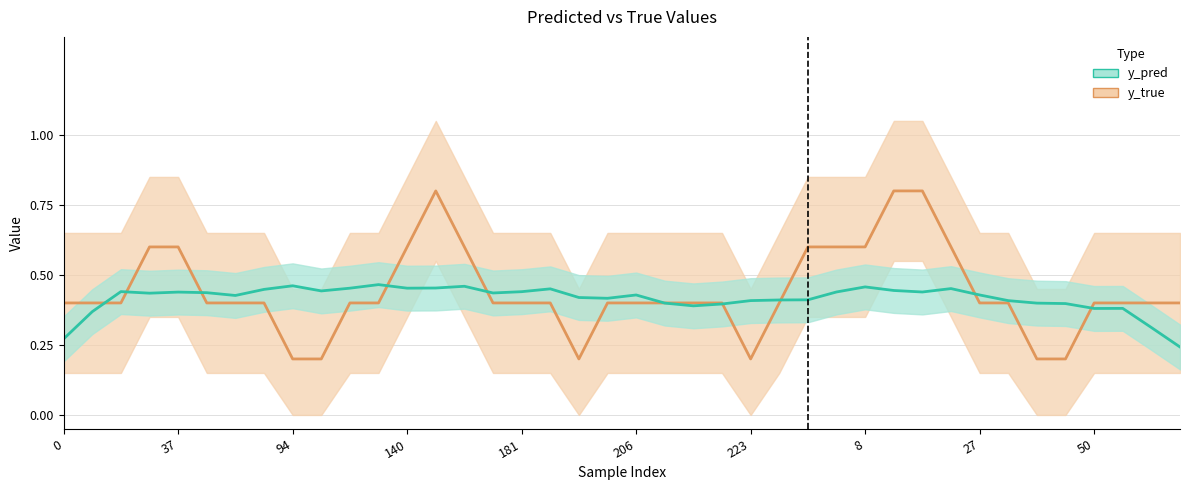

What is the label of the 29th point from the left?

8